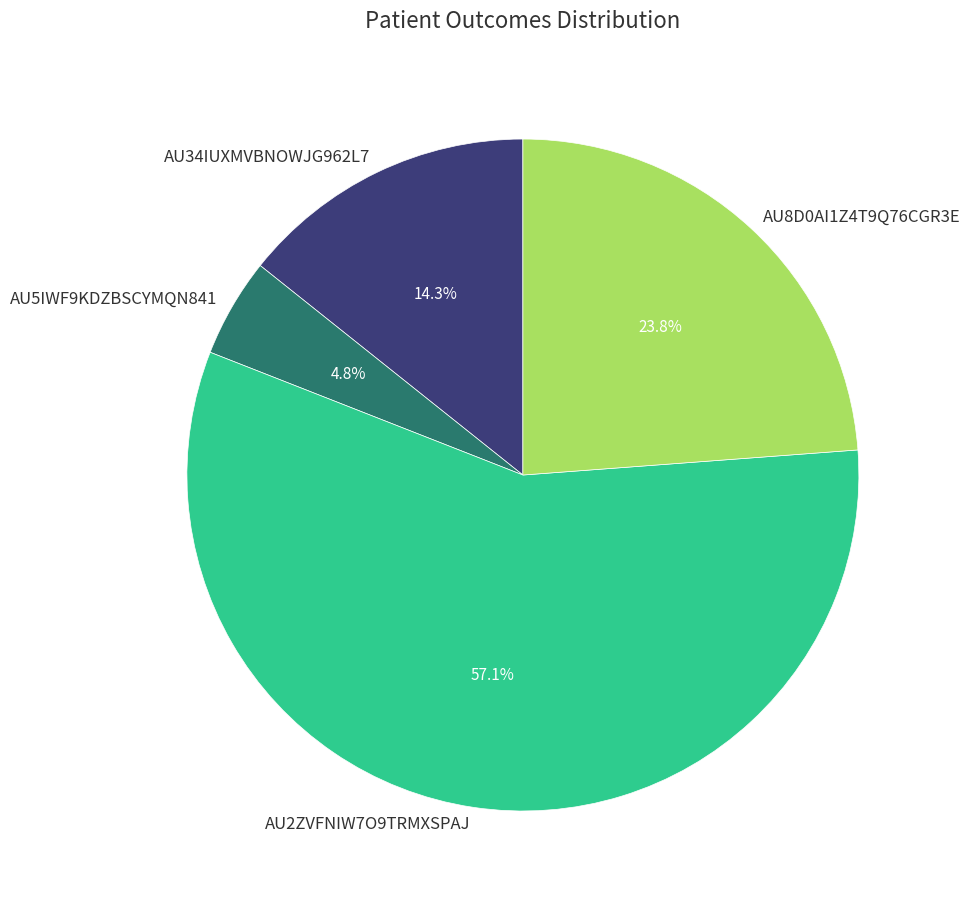

How many slices are in this pie chart?

4